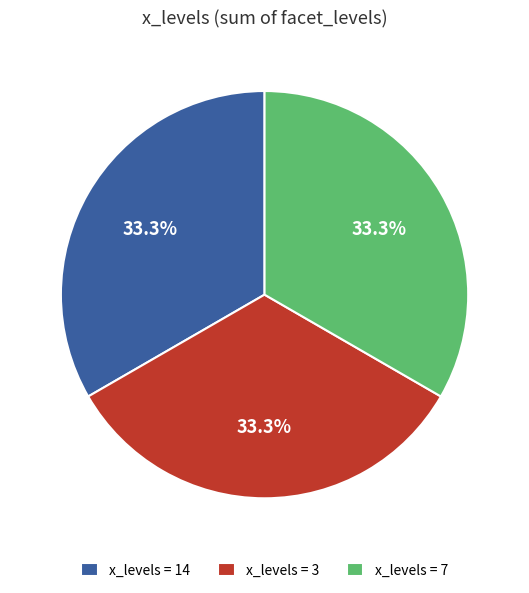

Approximately how many times larger is the value at x_levels = 7 compared to x_levels = 14?

1.0